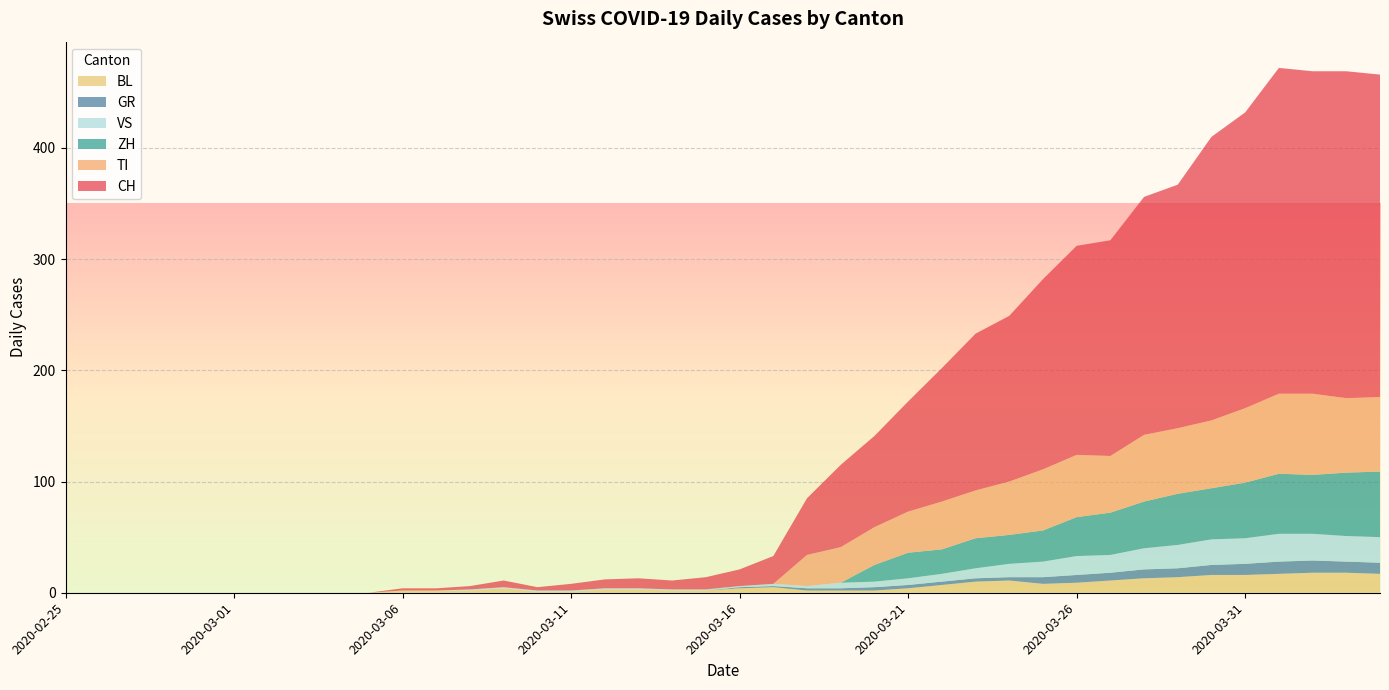

Reading left to right, what are all the values shown in this chart?

CH: 0	0	0	0	0	0	0	0	0	0	2	2	3	6	3	6	8	9	8	11	15	25	51	74	82	99	120	141	149	171	188	194	214	219	255	266	293	290	294	290
TI: 0	0	0	0	0	0	0	0	0	0	0	0	0	0	0	0	0	0	0	0	0	0	28	32	34	37	43	43	48	55	56	51	60	59	61	67	72	73	67	67
ZH: 0	0	0	0	0	0	0	0	0	0	0	0	0	0	0	0	0	0	0	0	0	0	0	0	15	23	22	27	26	28	35	38	42	46	46	50	54	53	57	59
GR: 0	0	0	0	0	0	0	0	0	0	0	0	0	0	0	0	0	0	0	0	1	1	2	2	3	3	3	3	3	6	7	7	8	8	9	10	11	11	10	10
VS: 0	0	0	0	0	0	0	0	0	0	0	0	1	1	1	1	1	1	1	1	1	2	2	5	5	6	7	9	12	14	17	16	19	21	23	23	25	24	23	23
BL: 0	0	0	0	0	0	0	0	0	0	2	2	2	4	1	1	3	3	2	2	4	5	2	2	2	4	7	10	11	8	9	11	13	14	16	16	17	18	18	17